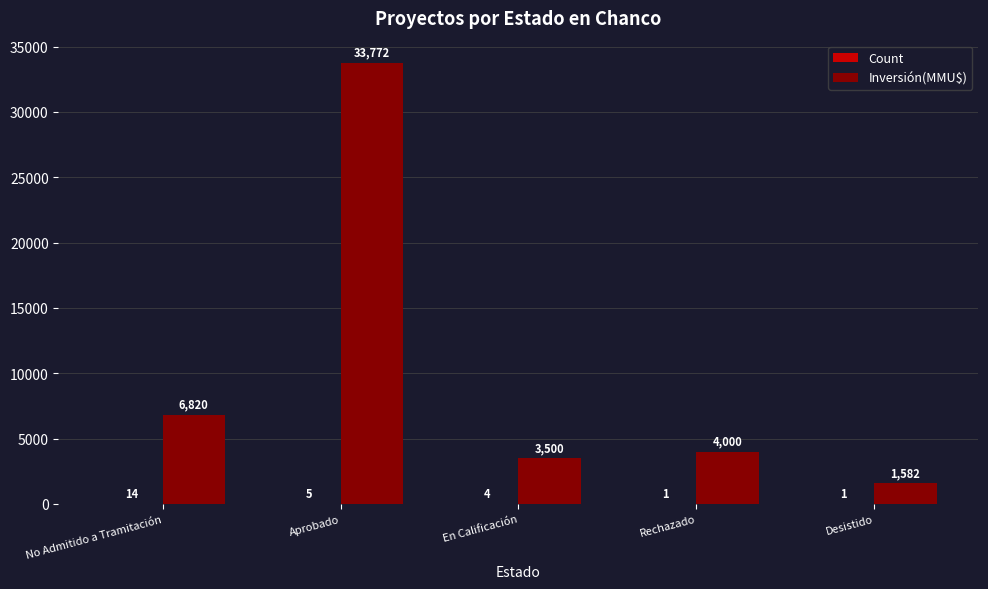

True or false: Inversión(MMU$) has a value of 1275 at En Calificación.

False